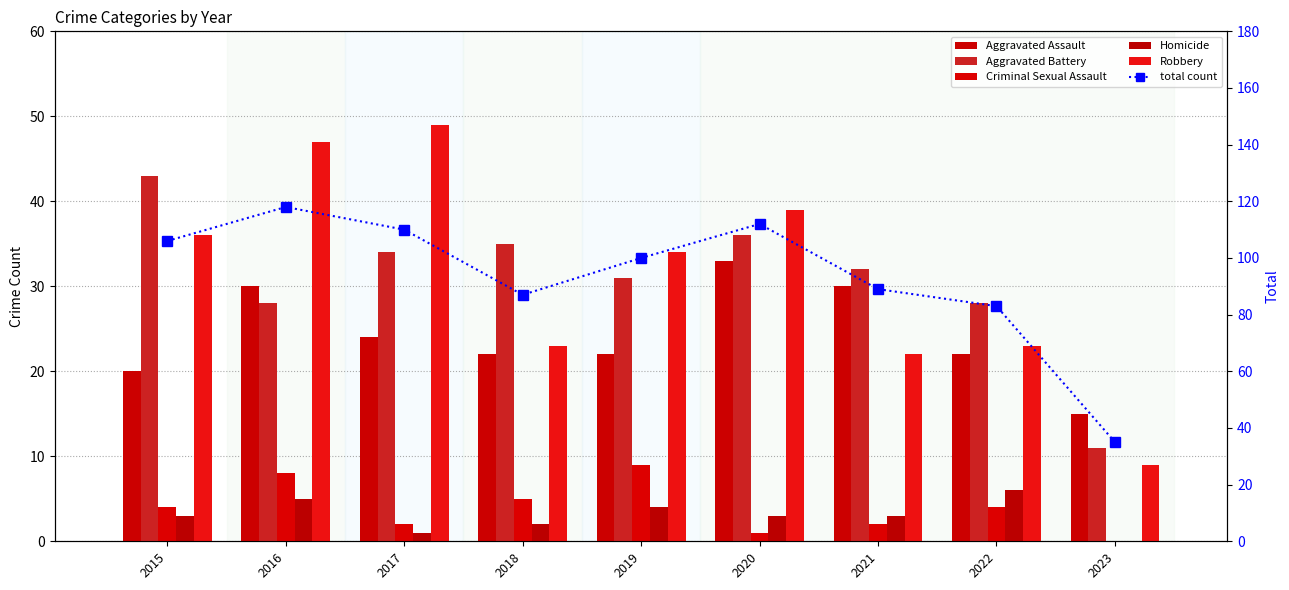

Reading left to right, list all the values displayed in this chart.

Aggravated Assault: 20	30	24	22	22	33	30	22	15
Aggravated Battery: 43	28	34	35	31	36	32	28	11
Criminal Sexual Assault: 4	8	2	5	9	1	2	4	0
Homicide: 3	5	1	2	4	3	3	6	0
Robbery: 36	47	49	23	34	39	22	23	9
total count: 106	118	110	87	100	112	89	83	35